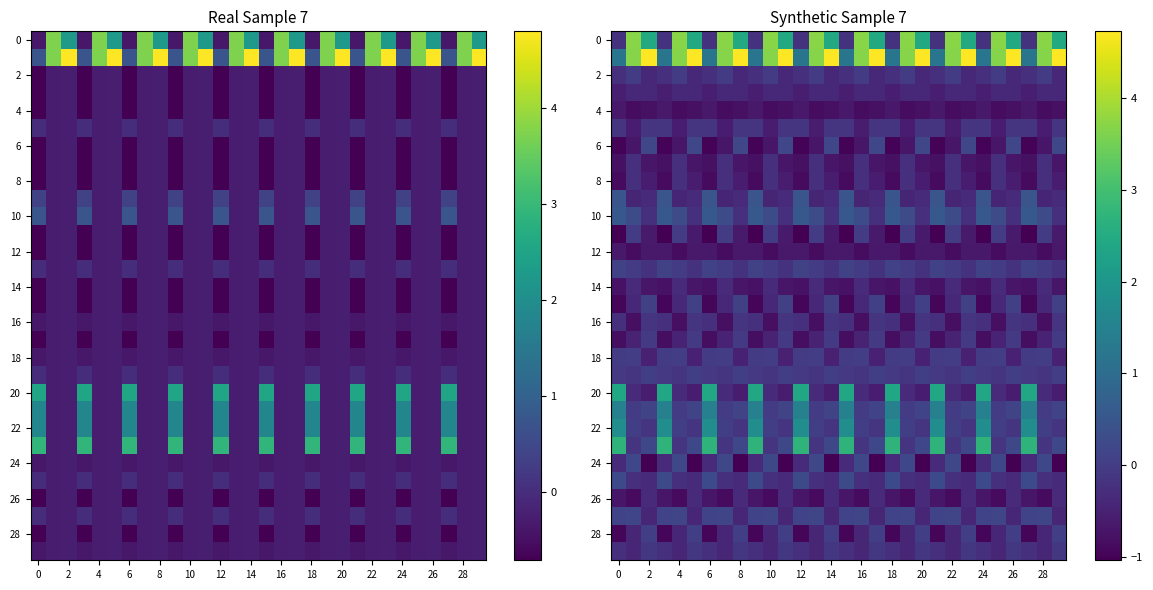

What is the difference between the 2 values at 0 and 4?

0.2